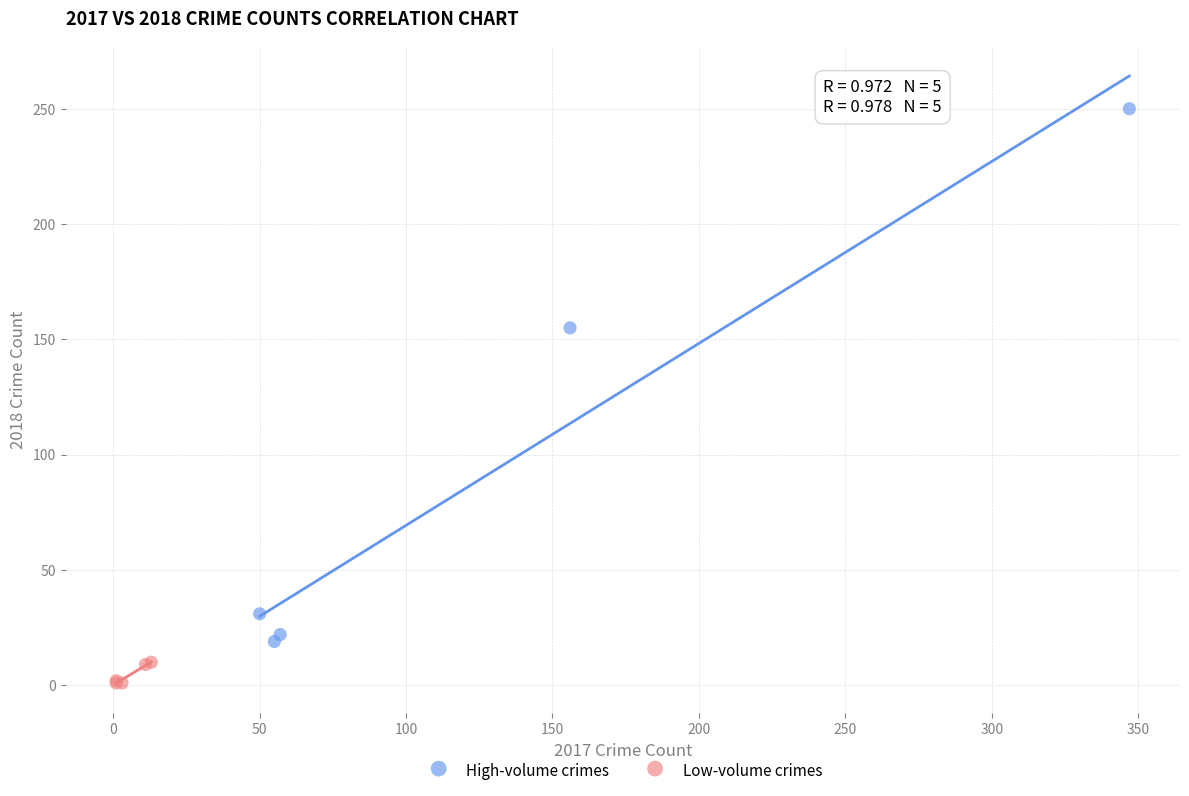

Which series contains the lowest Y value?

Low-volume crimes